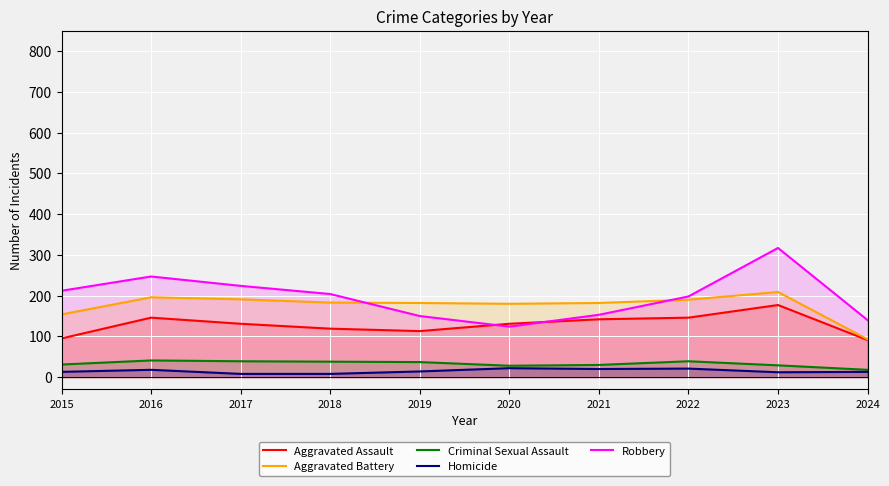

Is it true that Criminal Sexual Assault equals 37 at 2019?

True